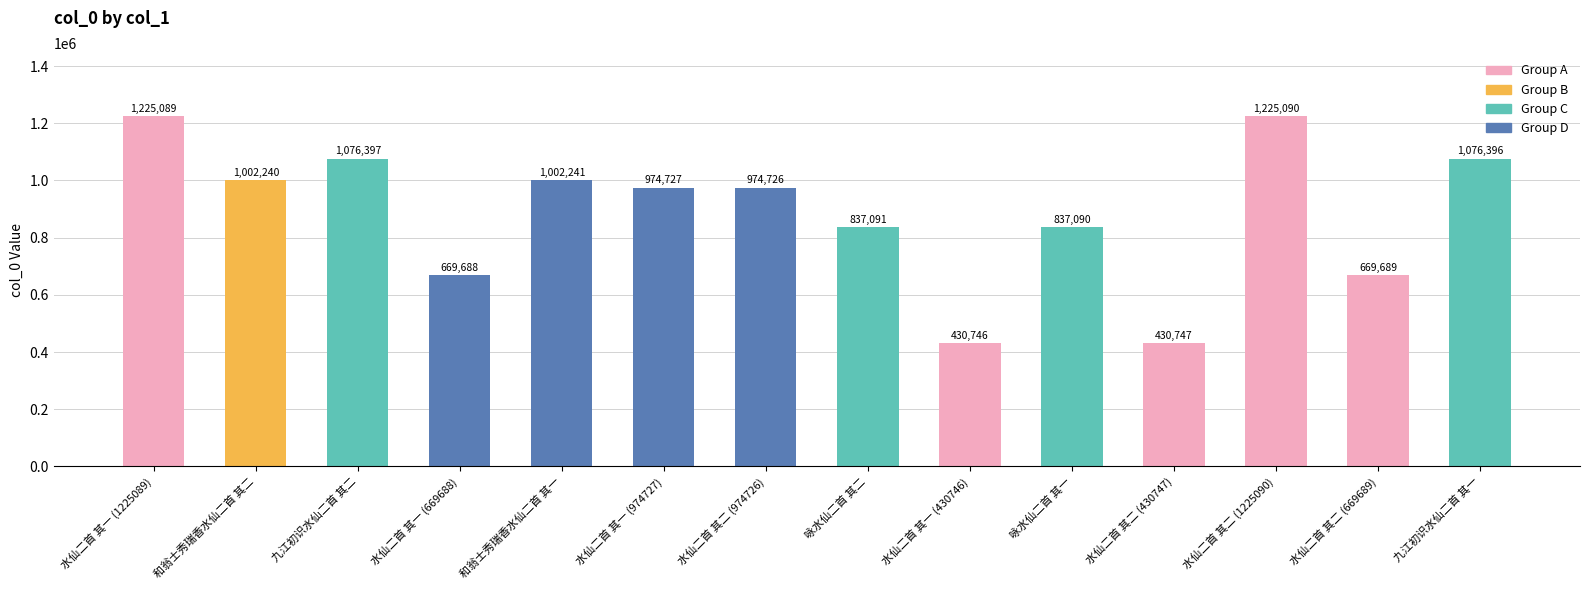

What is the value of the 10th bar from the left?

837090